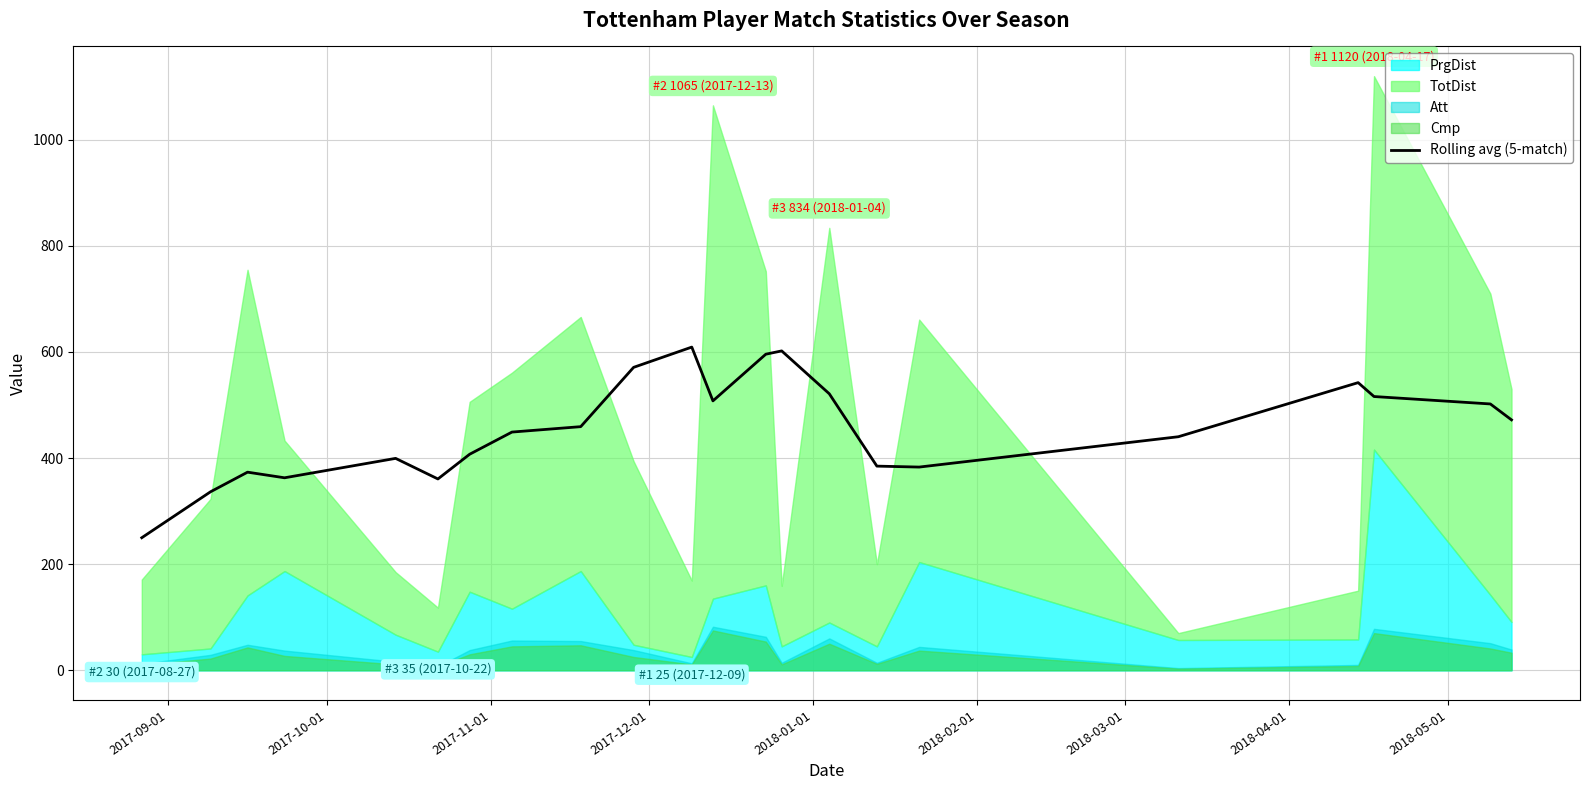

How many points are higher than both their immediate neighbors (excluding endpoints)?

5